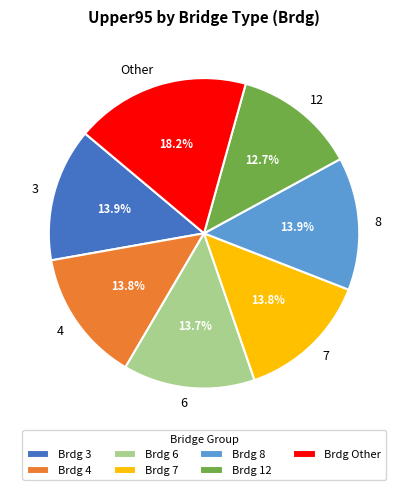

What is the total percentage of Other and 12?

30.9%